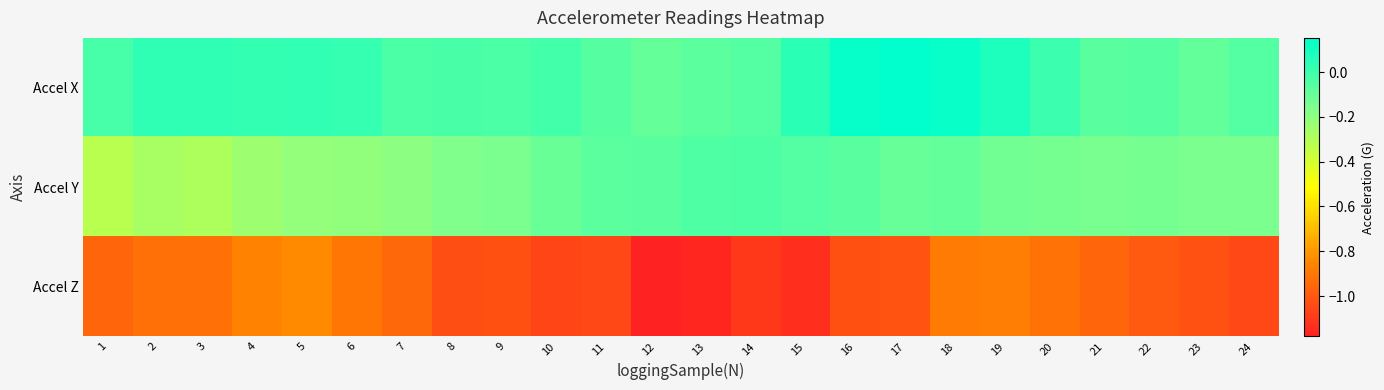

Which label corresponds to the smallest value in the chart?

12